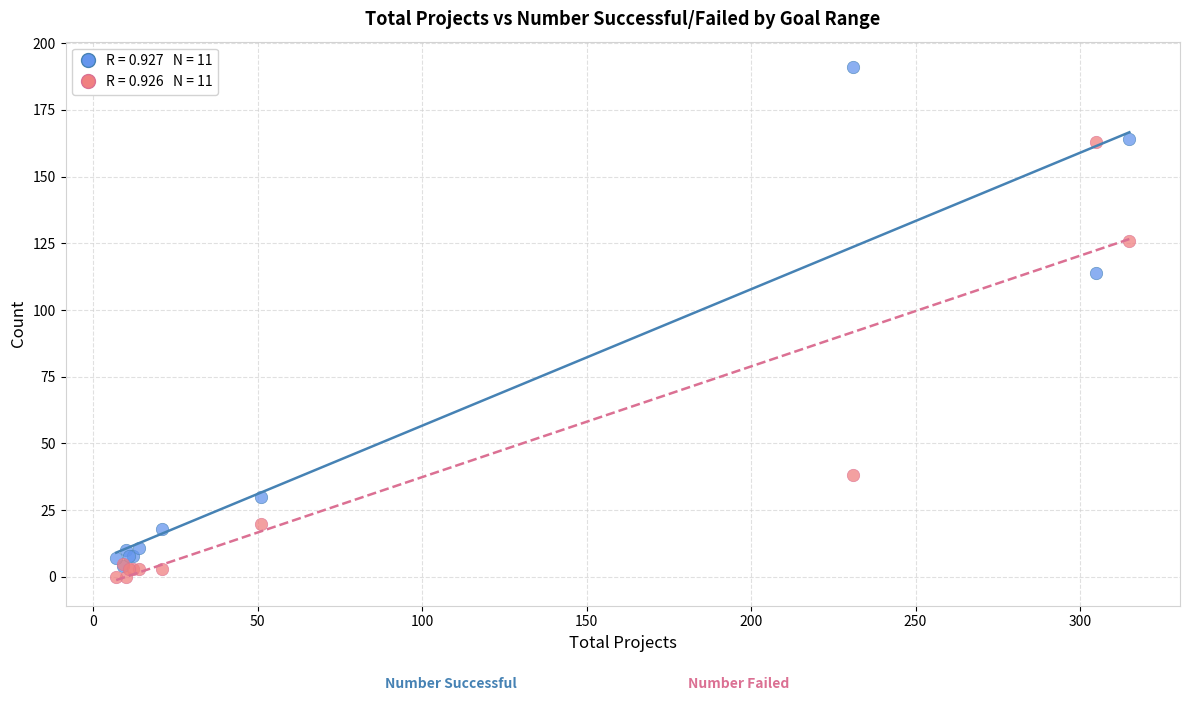

Across all series, what Y value is closest to 95?

114